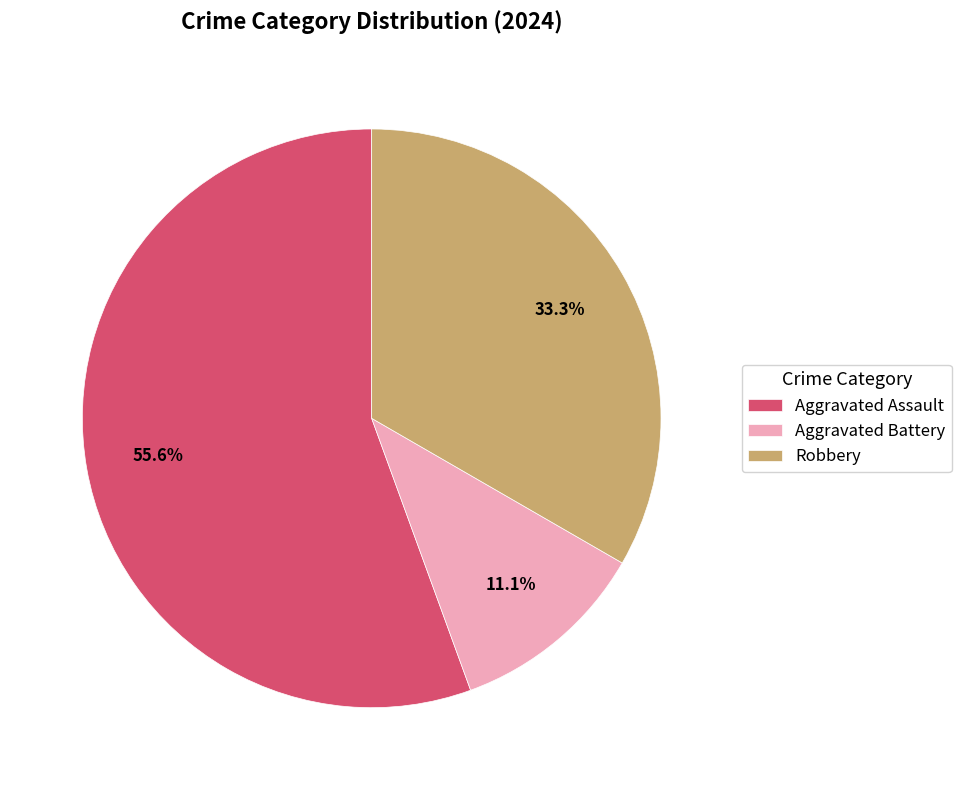

Which has a higher value, Robbery or Aggravated Battery?

Robbery